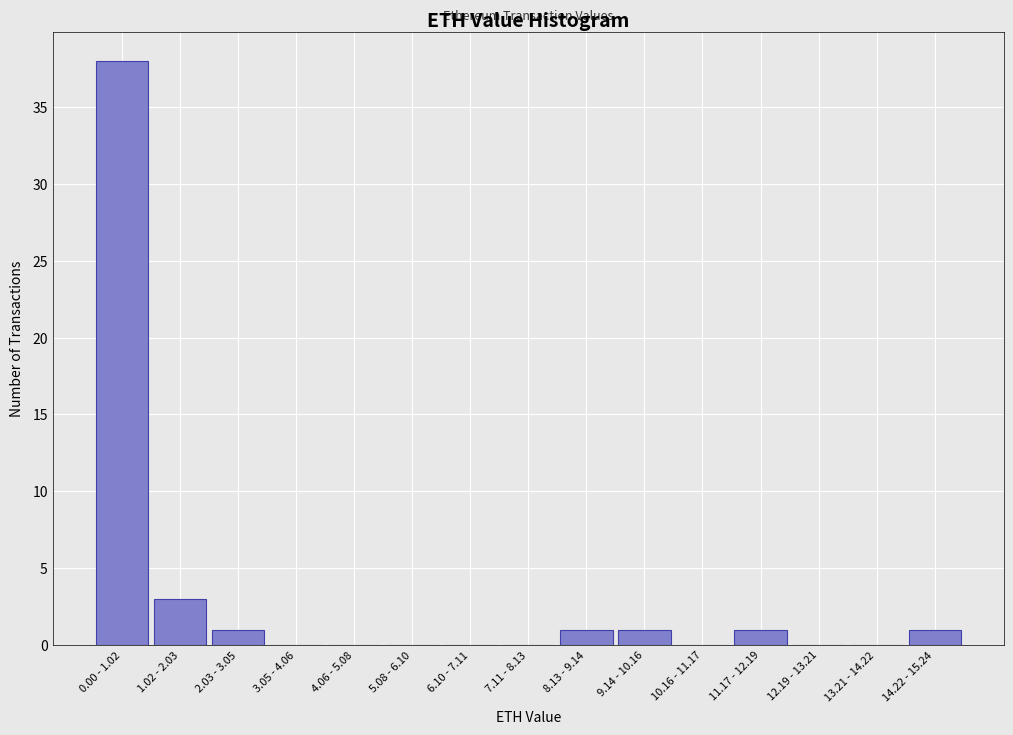

Reading left to right, what are all the values shown in this chart?

0.00 - 1.02=38	1.02 - 2.03=3	2.03 - 3.05=1	3.05 - 4.06=0	4.06 - 5.08=0	5.08 - 6.10=0	6.10 - 7.11=0	7.11 - 8.13=0	8.13 - 9.14=1	9.14 - 10.16=1	10.16 - 11.17=0	11.17 - 12.19=1	12.19 - 13.21=0	13.21 - 14.22=0	14.22 - 15.24=1